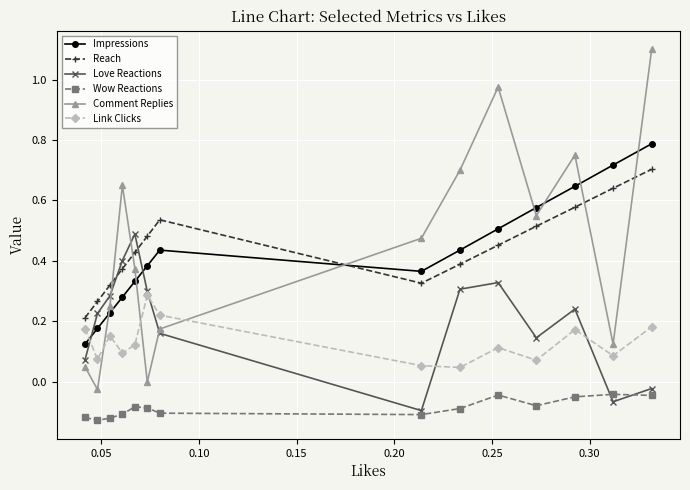

Which series has the largest range (max minus min)?

Comment Replies